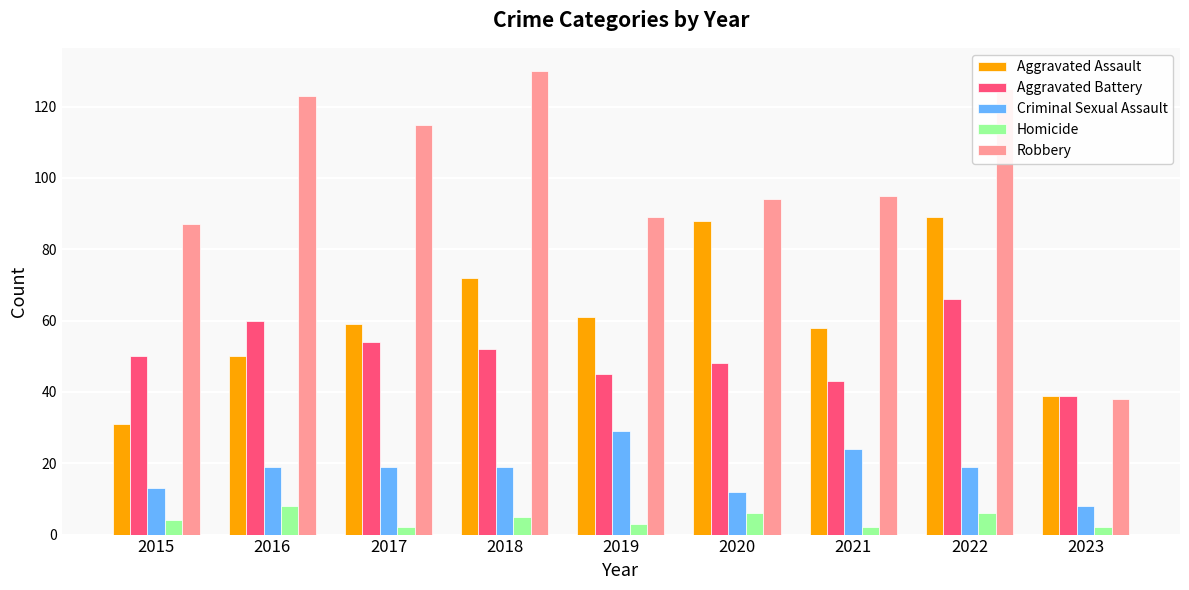

At which label is Robbery closest to 84?

2015